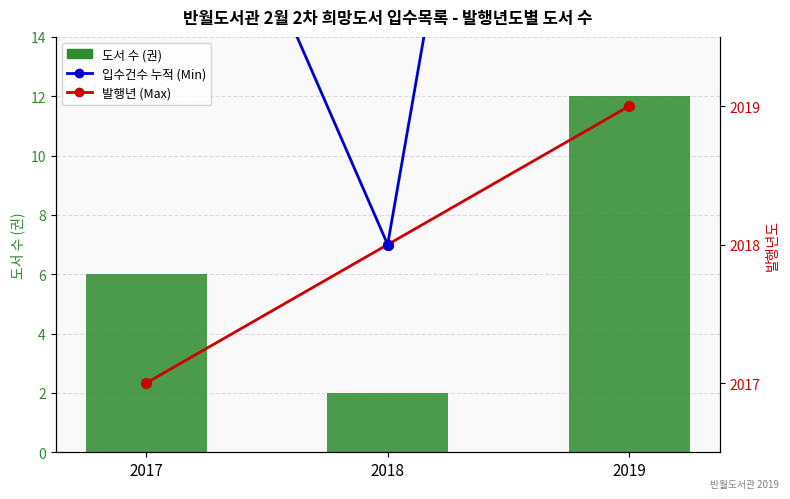

Is the value of 발행년 (Max) at 2018 greater than the value of 도서 수 (권) at 2017?

Yes